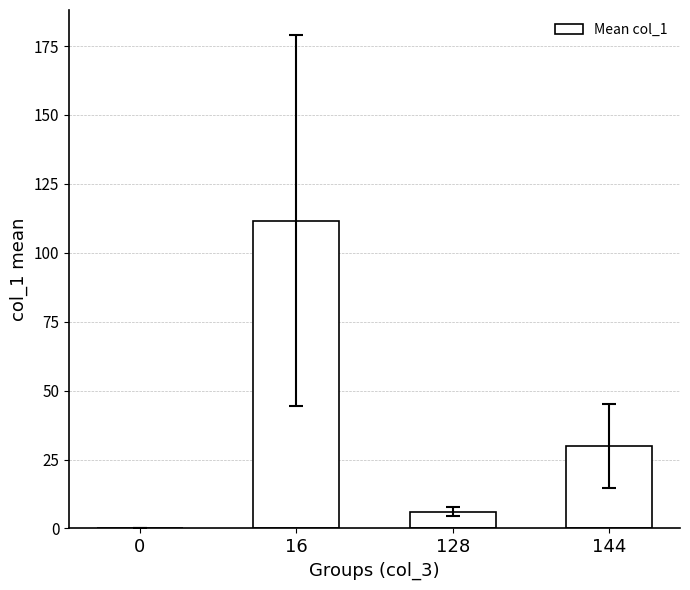

At which label does the data first exceed 30?

16